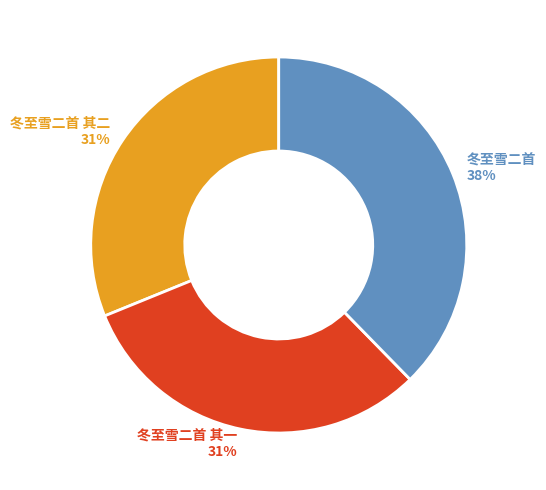

What is the ratio of the value at 冬至雪二首 其一 31% to the value at 冬至雪二首 其二 31%?

1.0